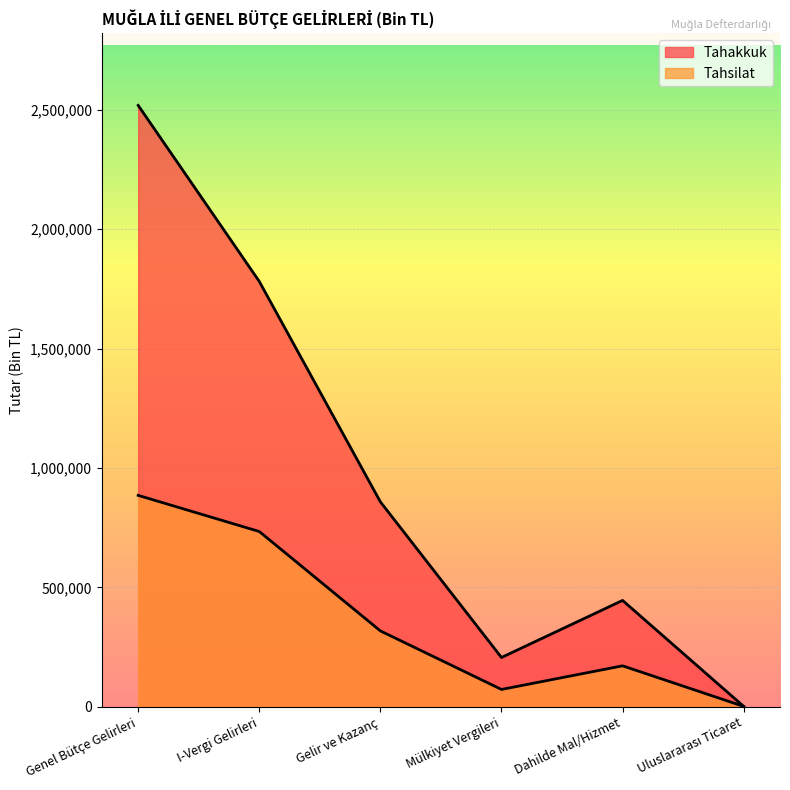

The Tahakkuk series shows 2322452 at I-Vergi Gelirleri. True or false?

False